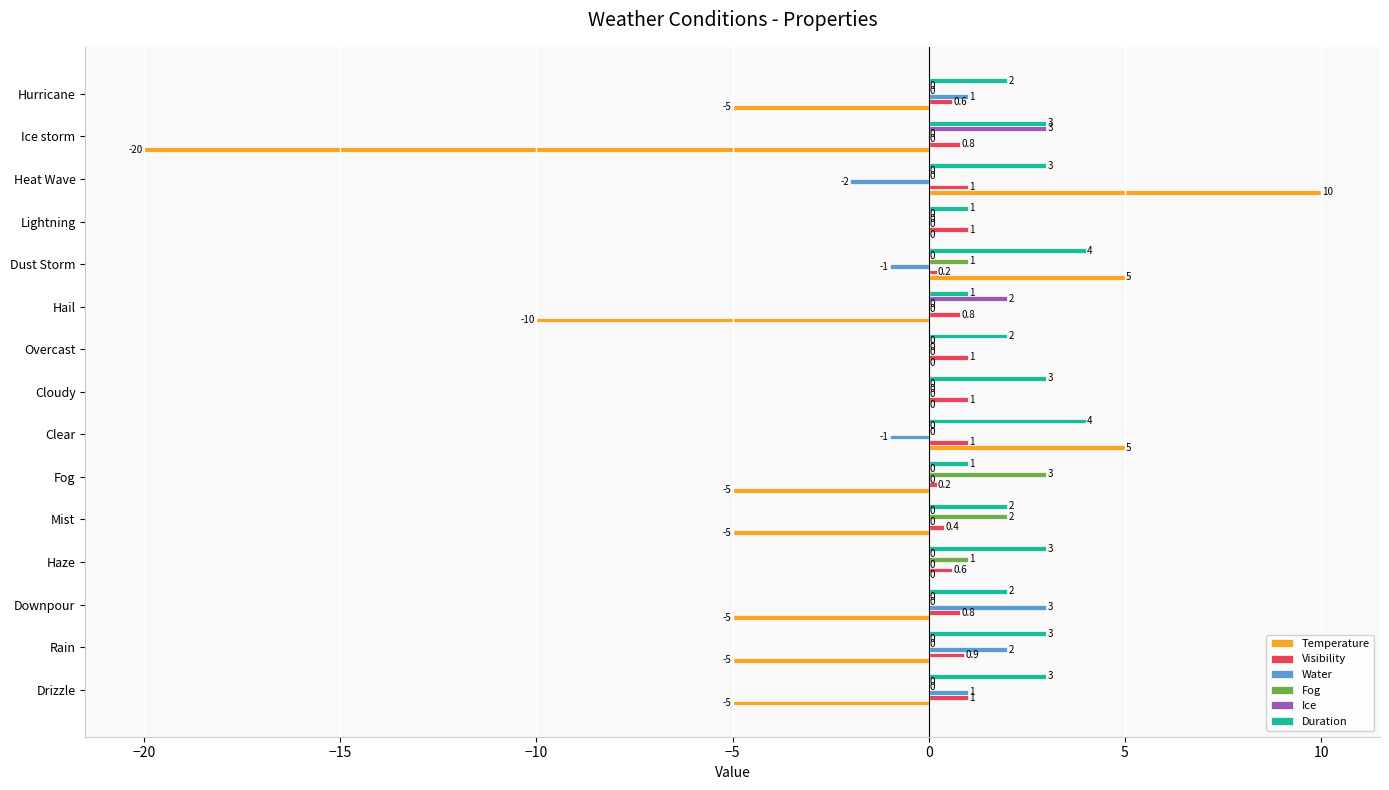

Which label corresponds to the largest value in the chart?

Heat Wave